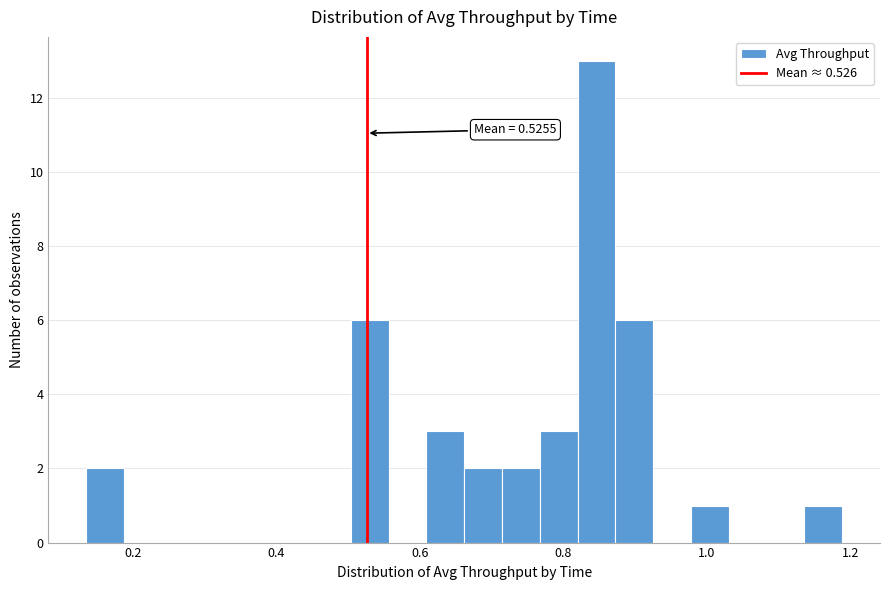

Around what value on the x-axis is the tallest bar? Give the approximate position of its centre, as read against the axis.

0.84